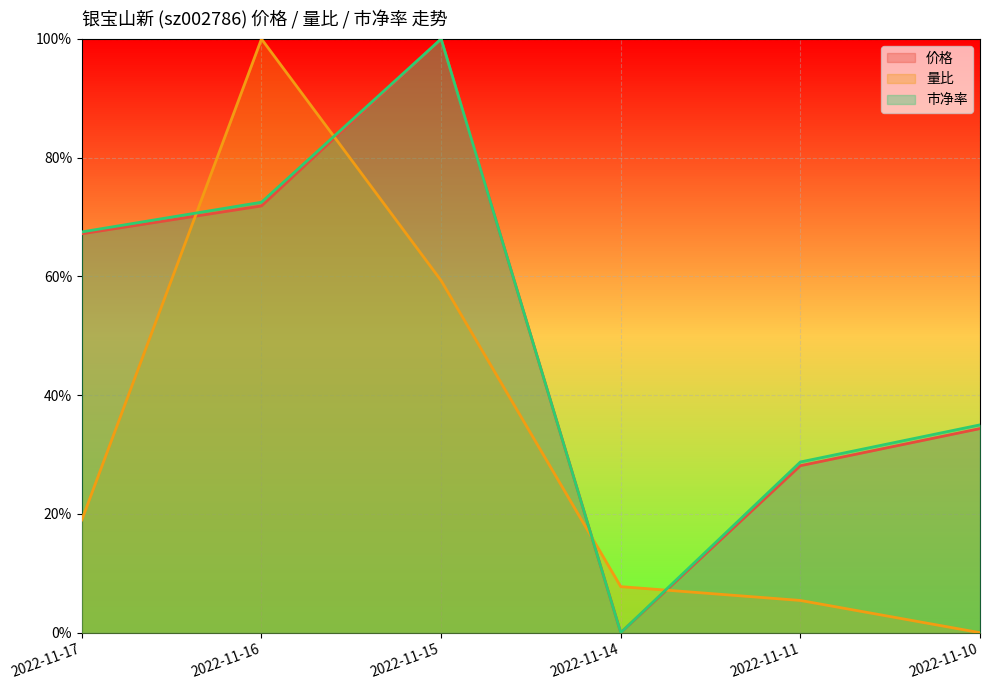

Reading right to left, list all the values displayed in this chart.

价格: 0.3	0.3	0.0	1.0	0.7	0.7
量比: 0.0	0.1	0.1	0.6	1.0	0.2
市净率: 0.3	0.3	0.0	1.0	0.7	0.7